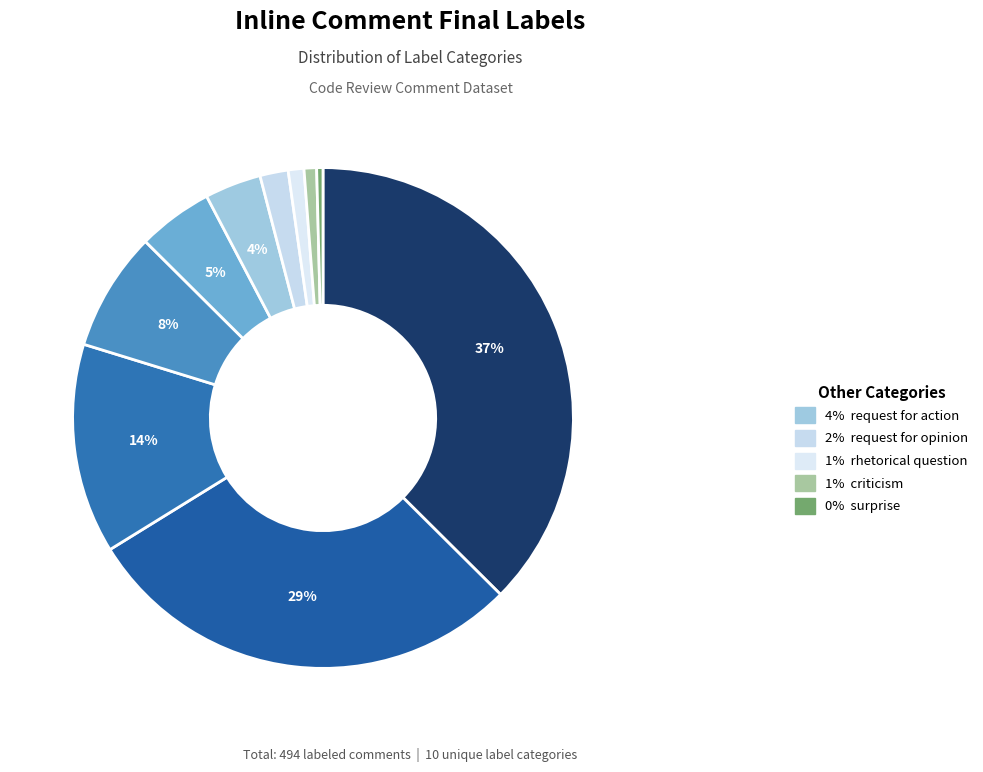

Is there a majority slice in this chart?

No